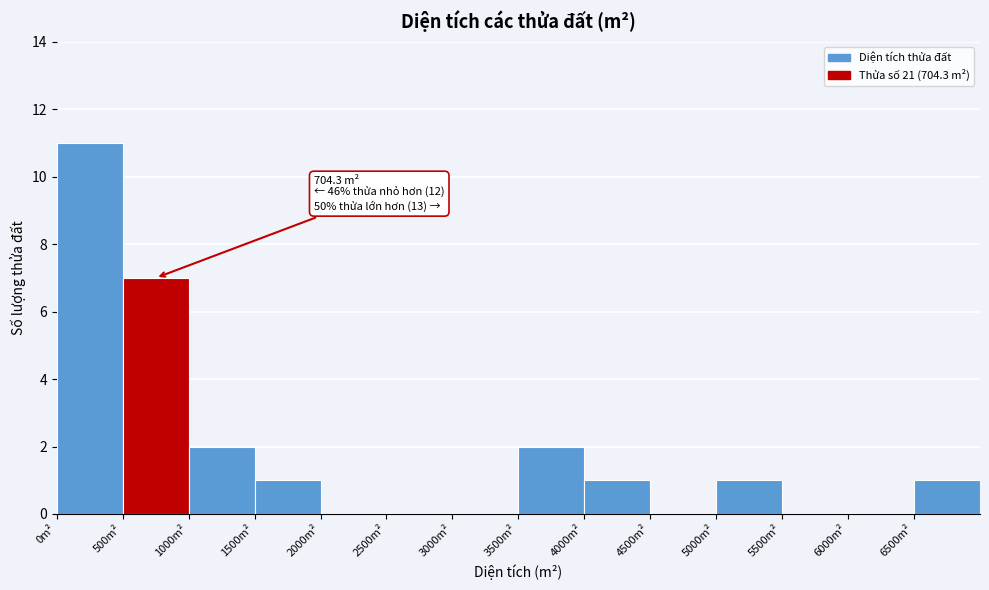

Which range on the x-axis has the tallest bar?

0 to 500